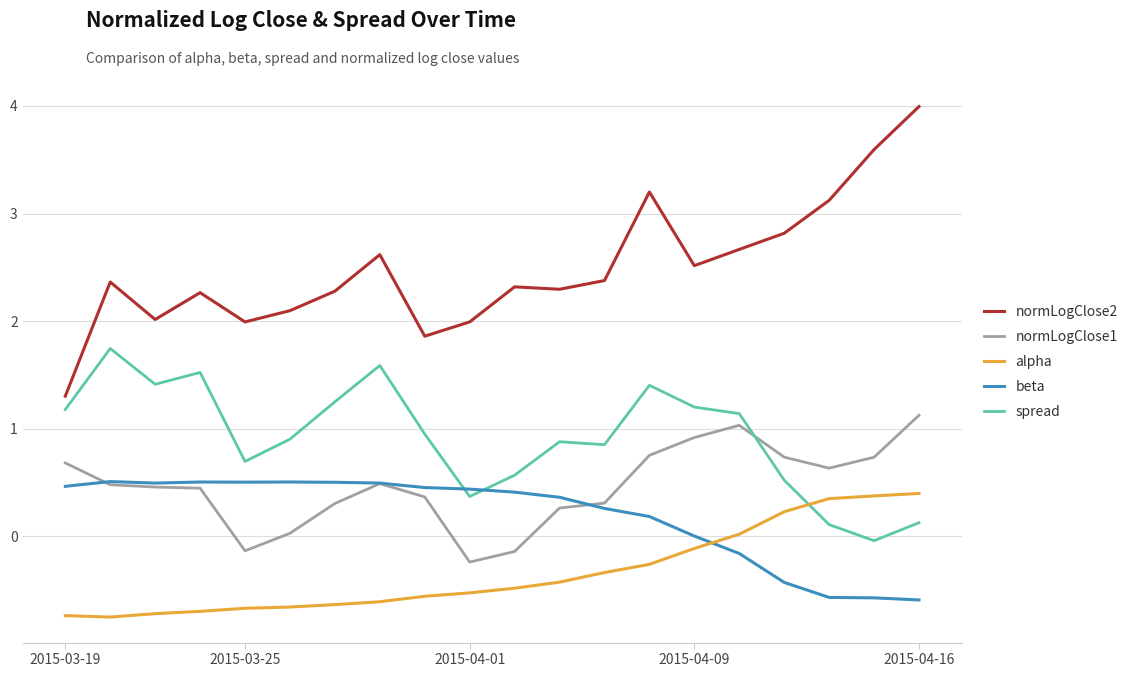

How many values in normLogClose1 are below zero?

3